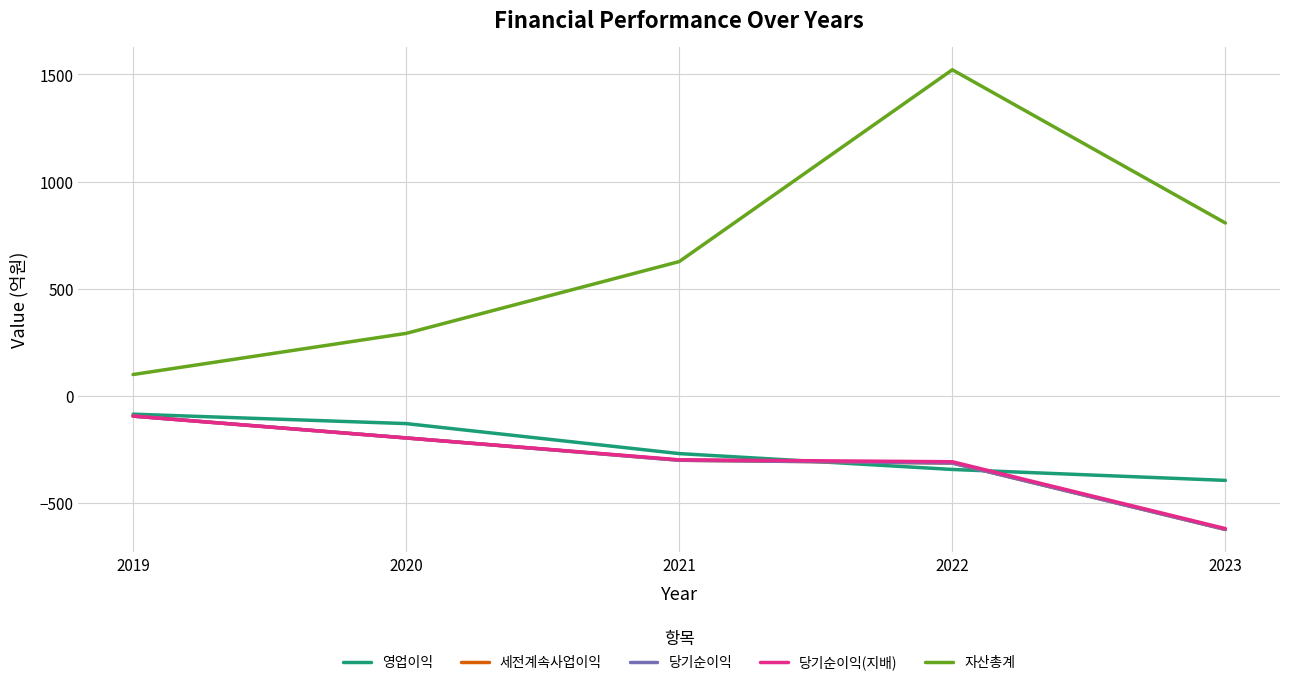

Which has a higher value, 2019 or 2022?

2019